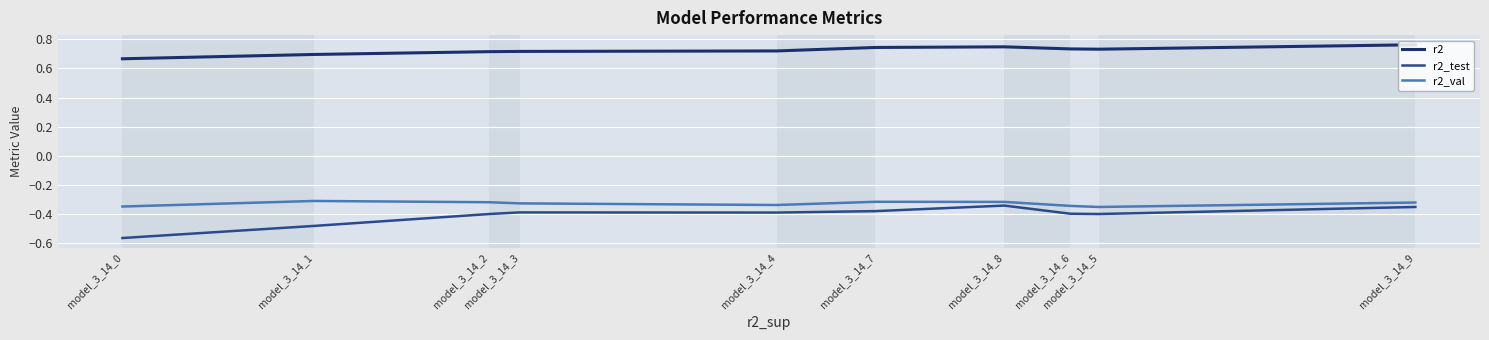

Between model_3_14_5 and model_3_14_7, which series saw the biggest shift?

r2_val